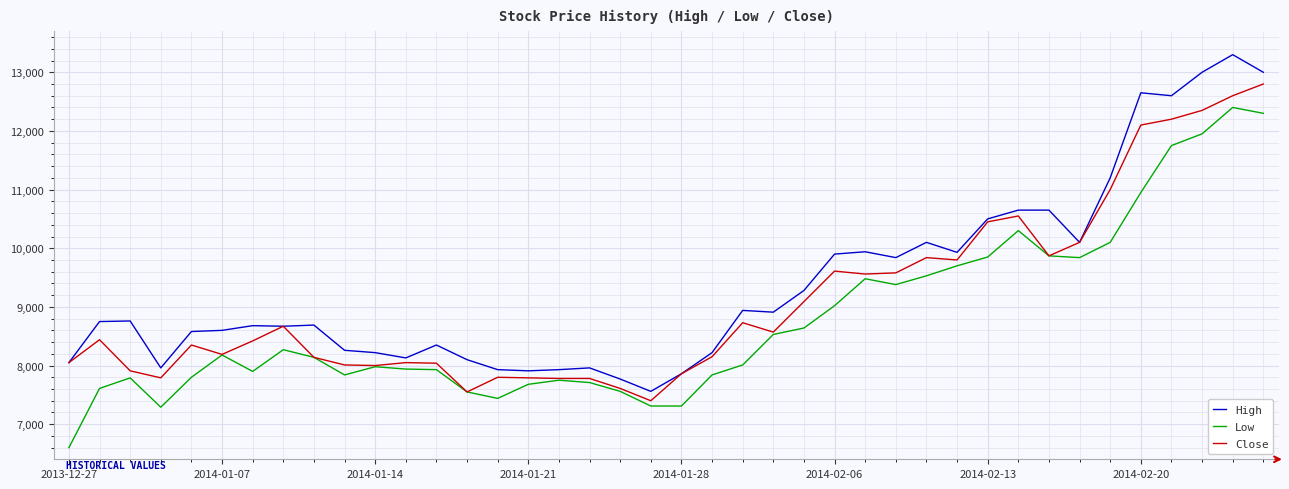

What is the minimum value for High?

7560